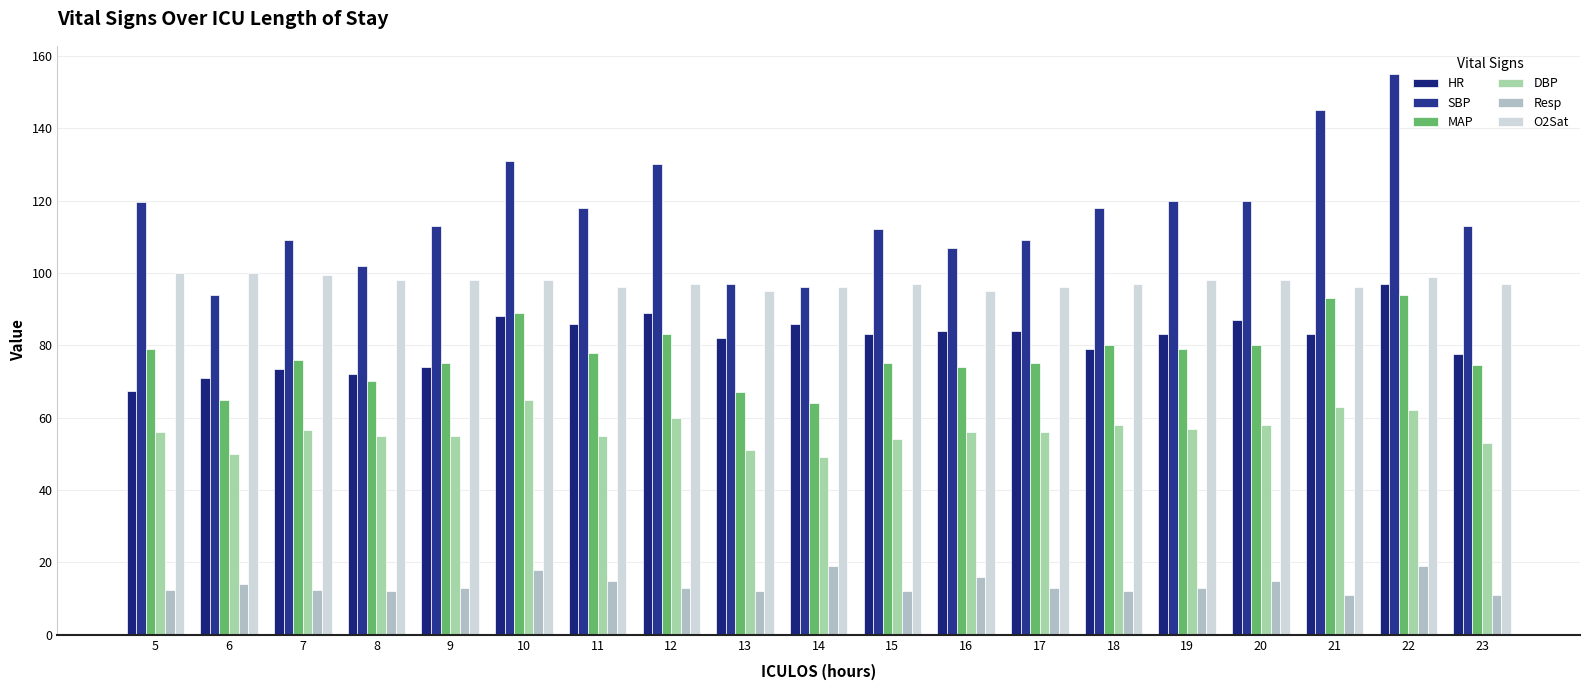

Is it true that SBP equals 194.2 at 12?

False